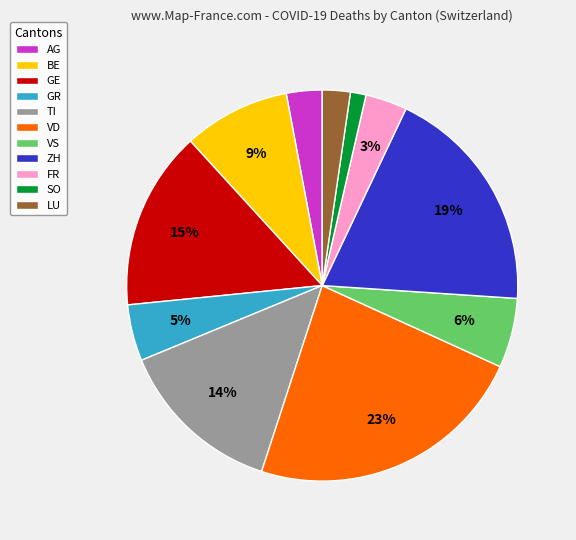

To the nearest percent, what is the difference between the TI and ZH slice percentages?

5%